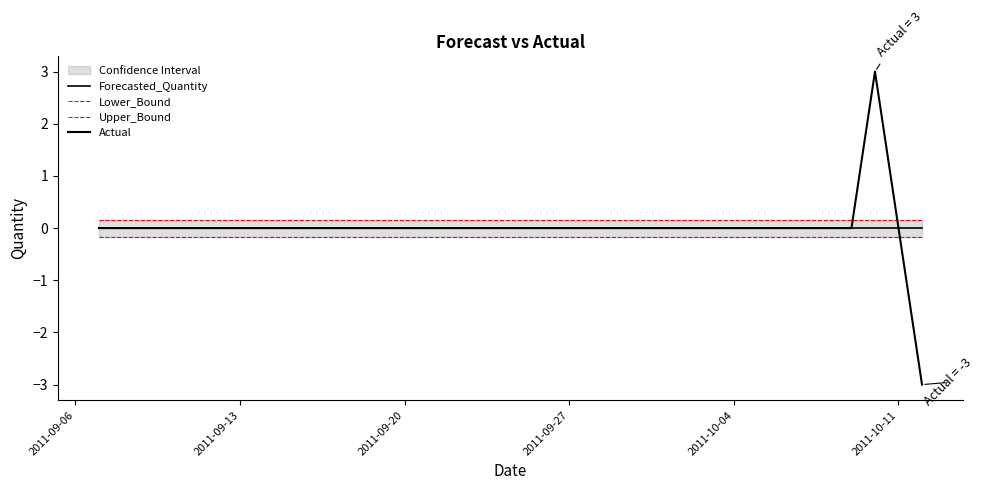

True or false: Lower_Bound has more than 2 interior local peaks.

False